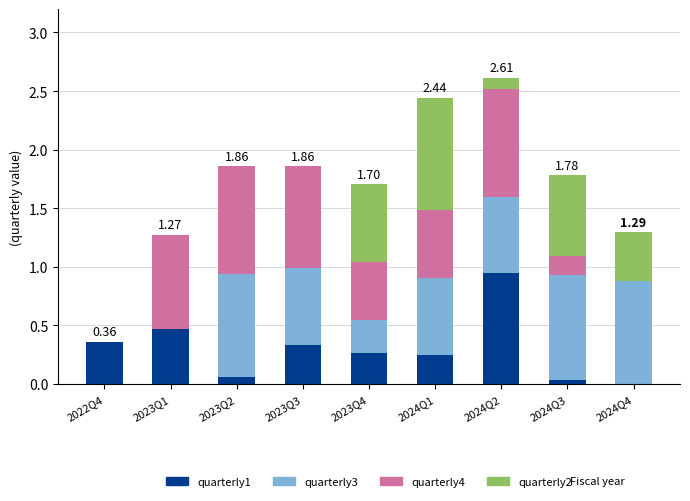

What is the sum of all quarterly1 values?

2.7